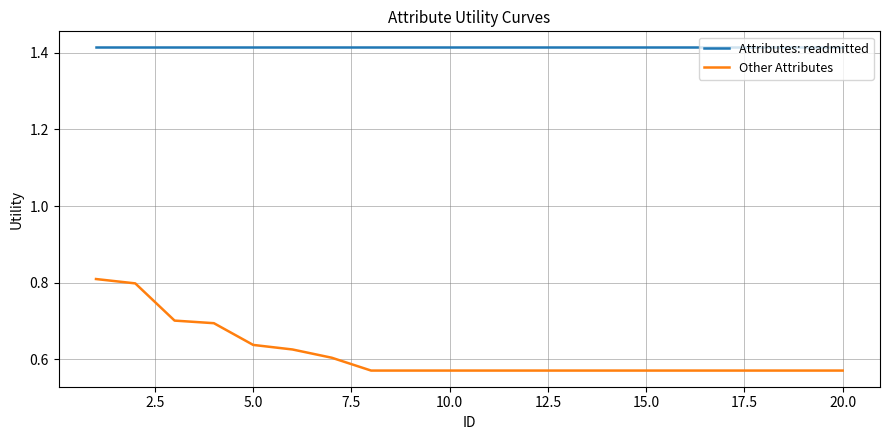

At how many categories does at least one series exceed 1?

20